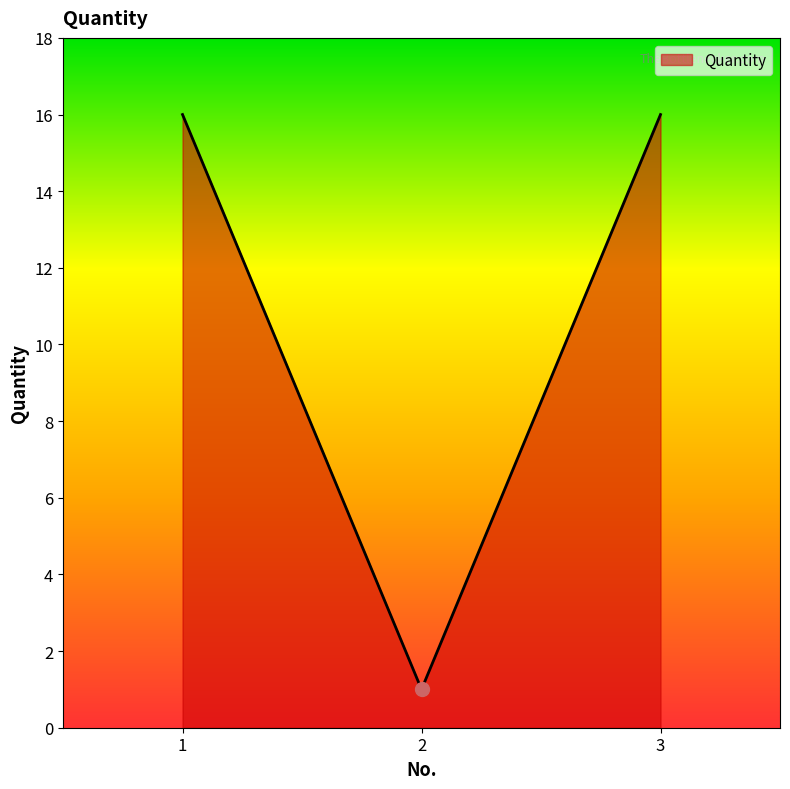

What is the smallest value displayed?

1